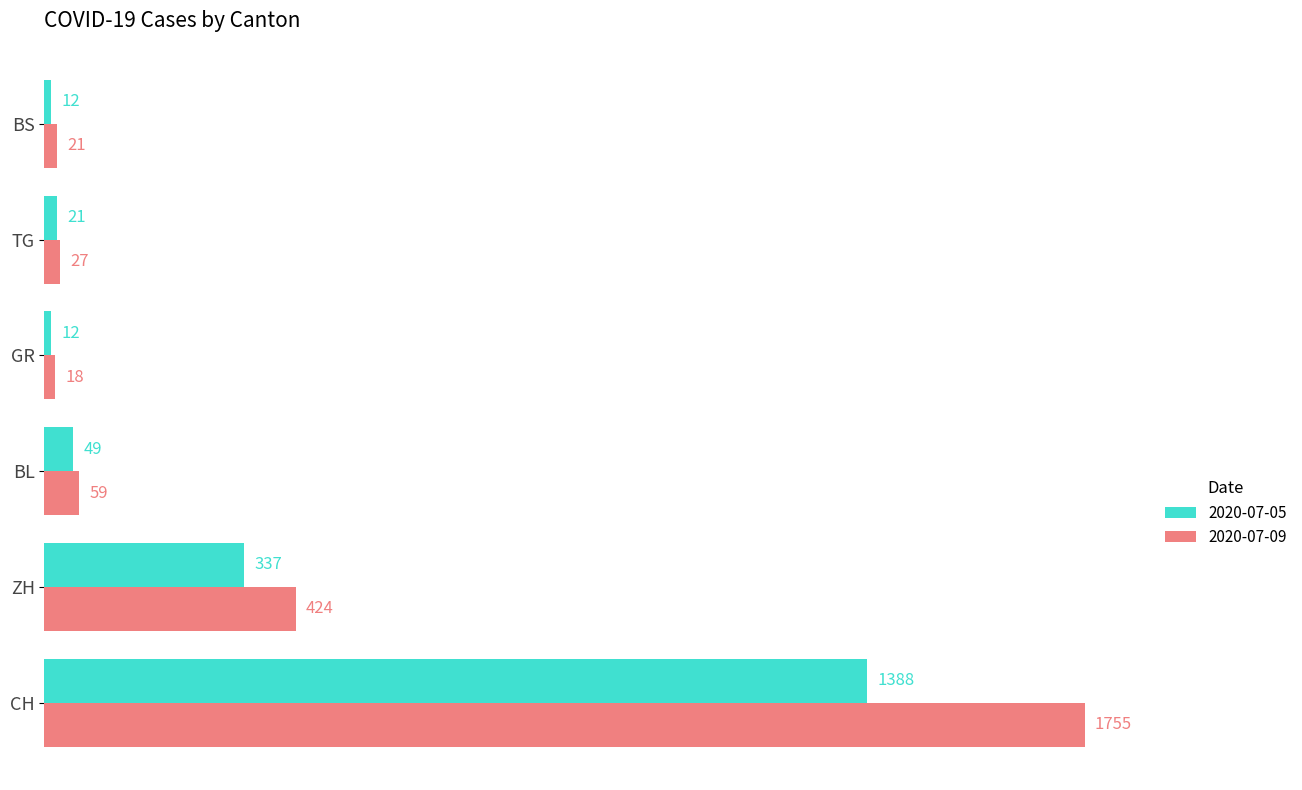

Rank the series at CH from lowest to highest value.

2020-07-05, 2020-07-09